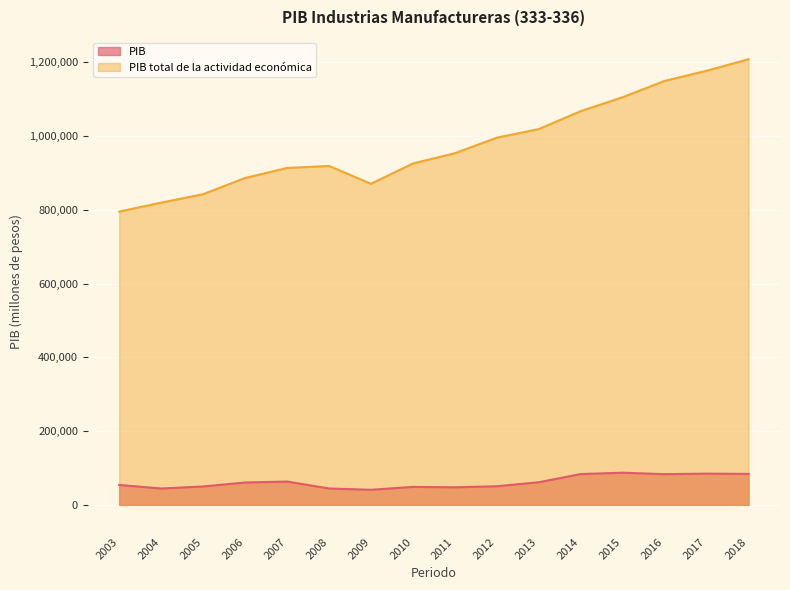

How many distinct data groups are displayed?

2